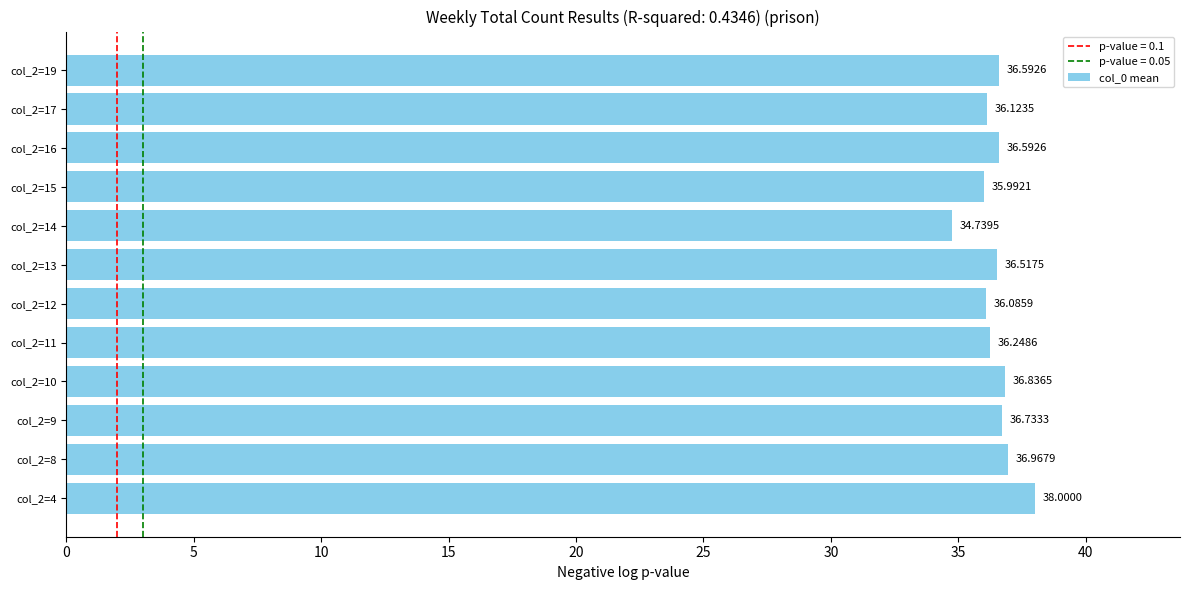

What is the sum of all values?

437.4